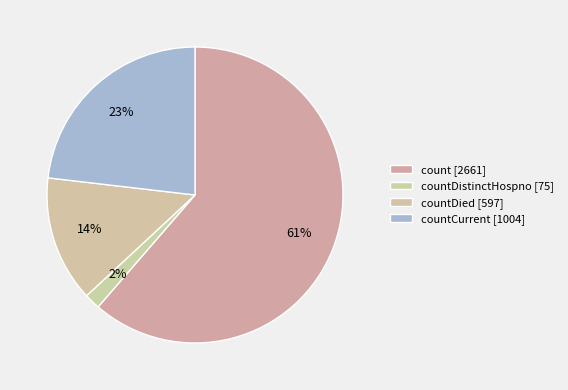

How many slices are in this pie chart?

4